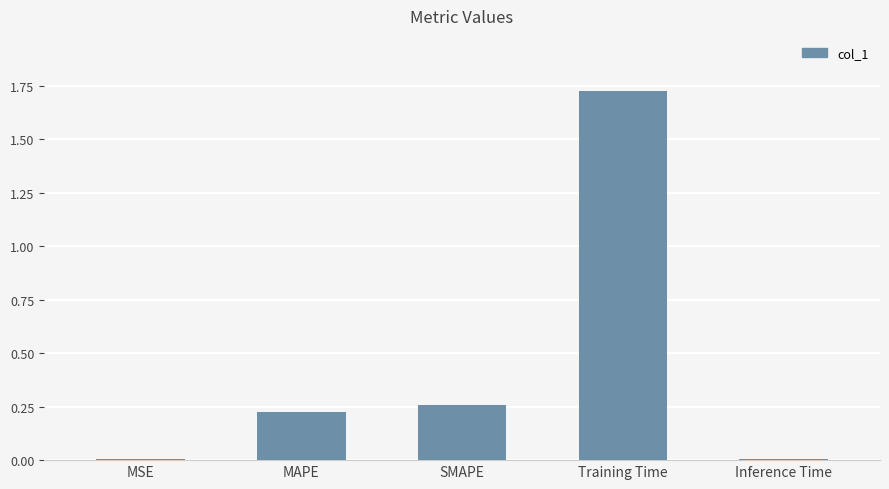

The chart shows a value of 0.0 at MSE. True or false?

True